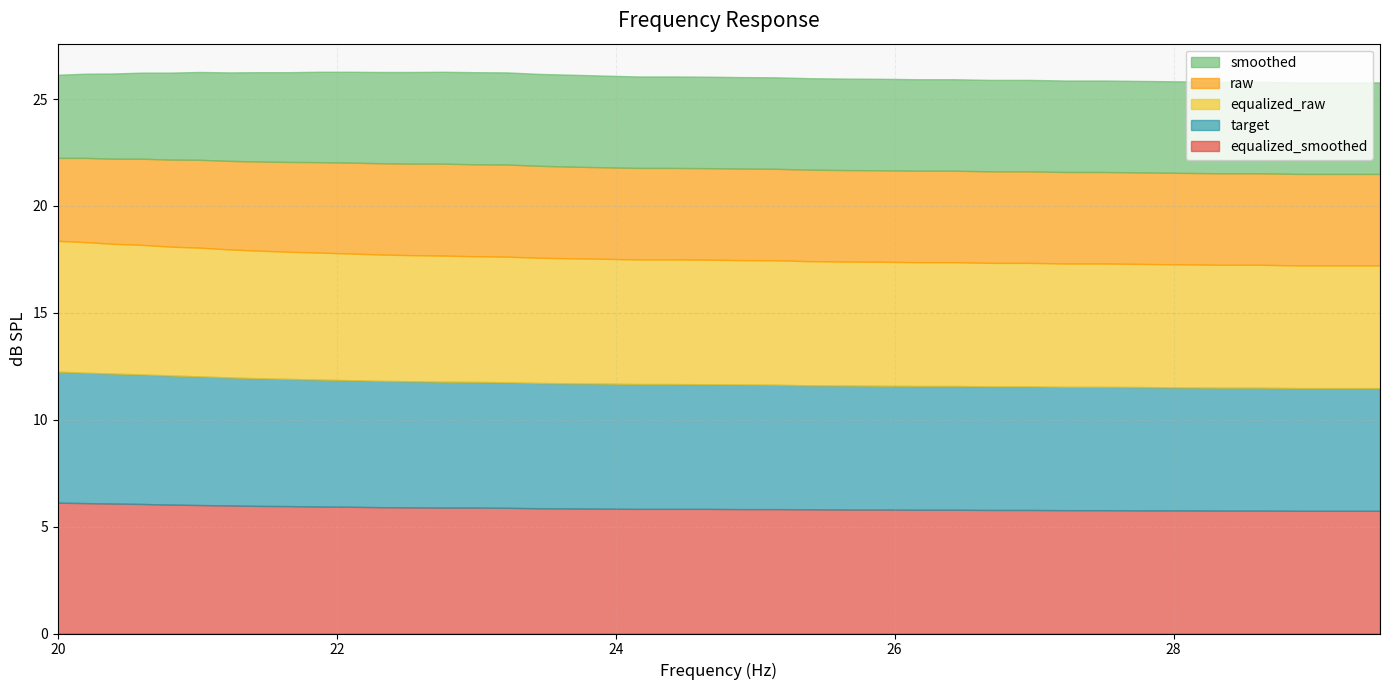

What is the difference between the second highest and second lowest values in the equalized_smoothed series?

0.4